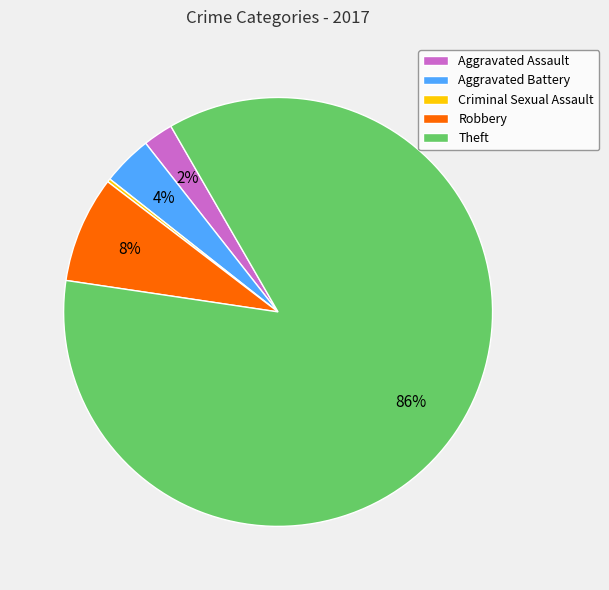

To the nearest percent, what portion does Robbery represent?

8%